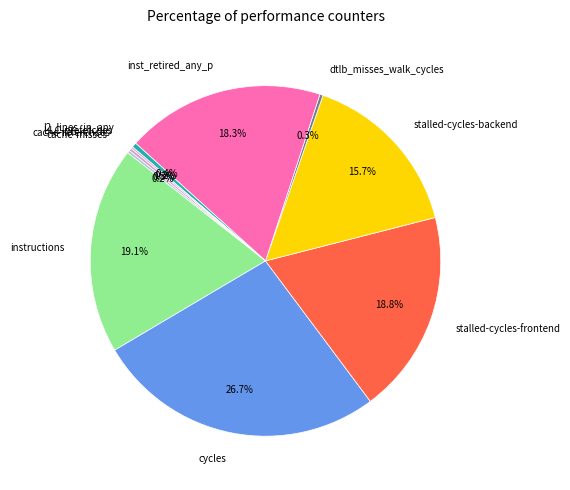

Approximately how many times larger is the value at stalled-cycles-backend compared to l2_lines_in_any?

36.2